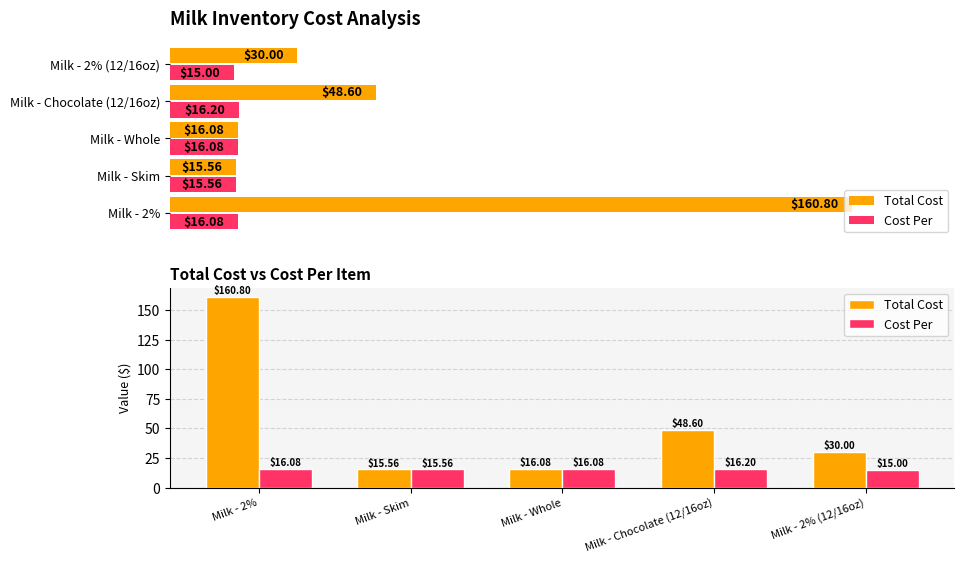

Is the value of Total Cost at Milk - Skim greater than the value of Cost Per at Milk - Whole?

No